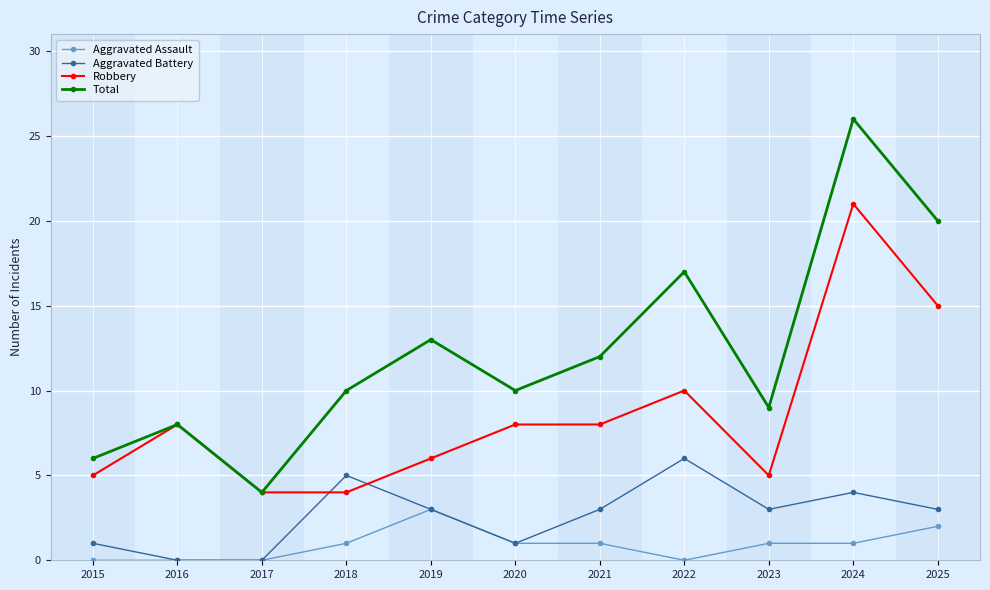

List the series in order of their overall mean, highest first.

Total, Robbery, Aggravated Battery, Aggravated Assault